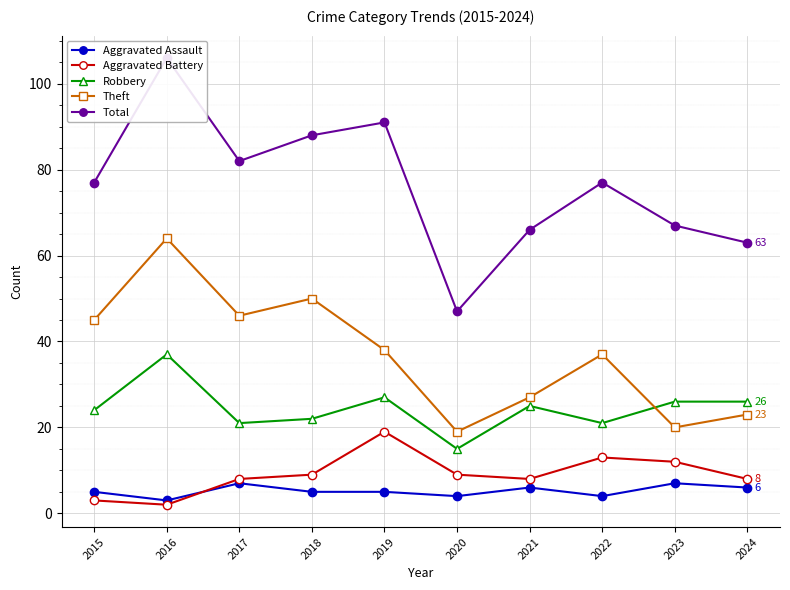

Which series has the largest total across all categories?

Total